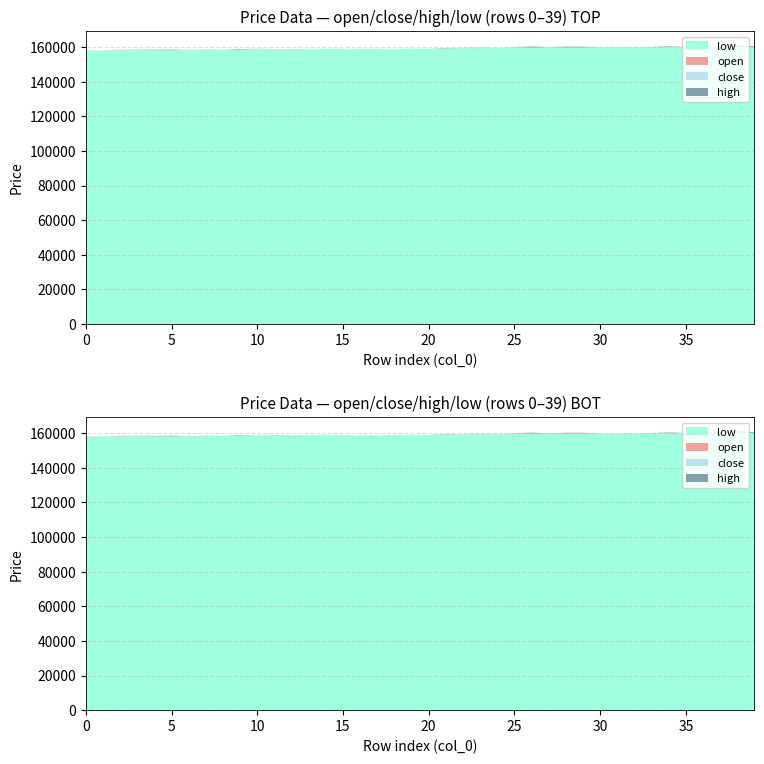

Reading left to right, list all the values displayed in this chart.

open: 0=157900	1=158100	2=158400	3=158100	4=158200	5=158400	6=158200	7=158400	8=158400	9=158600	10=158700	11=158800	12=158800	13=158800	14=159100	15=158800	16=158800	17=158800	18=158800	19=159100	20=158900	21=159100	22=159200	23=159300	24=159400	25=159600	26=160100	27=159900	28=160100	29=160100	30=159700	31=159800	32=159800	33=160000	34=160100	35=160000	36=160100	37=160300	38=160200	39=160300
close: 0=158200	1=158100	2=158400	3=158500	4=158200	5=158200	6=158400	7=158300	8=158400	9=158400	10=159100	11=158800	12=158800	13=158800	14=159100	15=158900	16=158800	17=158800	18=158900	19=159100	20=159000	21=159200	22=159500	23=159300	24=159500	25=160000	26=159800	27=159900	28=159900	29=159900	30=159800	31=159800	32=160000	33=160000	34=160000	35=160100	36=160000	37=160100	38=160100	39=160100
high: 0=158200	1=158100	2=158400	3=158600	4=158400	5=158400	6=158400	7=158400	8=158400	9=158600	10=159100	11=158800	12=158800	13=158800	14=159100	15=158900	16=158800	17=158800	18=158900	19=159100	20=159000	21=159400	22=159500	23=159500	24=159500	25=160000	26=160200	27=159900	28=160100	29=160100	30=159800	31=159800	32=160000	33=160000	34=160300	35=160100	36=160300	37=160300	38=161100	39=160400
low: 0=157800	1=158100	2=158100	3=158100	4=158200	5=158200	6=158200	7=158300	8=158400	9=158400	10=158700	11=158600	12=158700	13=158800	14=159100	15=158800	16=158800	17=158800	18=158800	19=159100	20=158900	21=159100	22=159200	23=159300	24=159400	25=159600	26=159800	27=159900	28=159900	29=159900	30=159700	31=159800	32=159800	33=160000	34=160000	35=159900	36=159900	37=160100	38=160100	39=160100